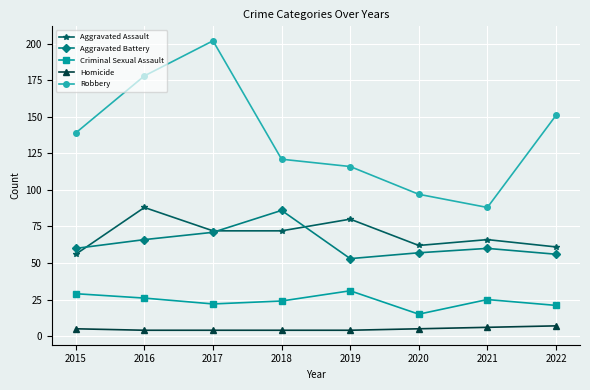

What is the average value of the Criminal Sexual Assault series?

24